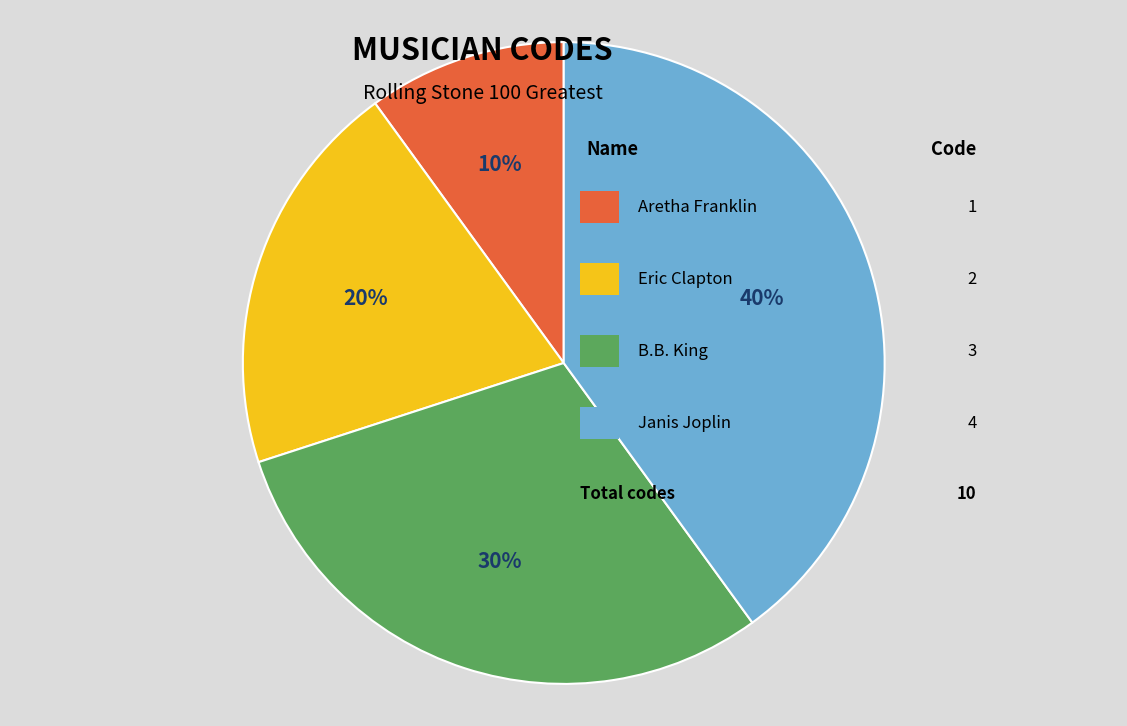

Is there any slice that represents more than half of the pie?

No